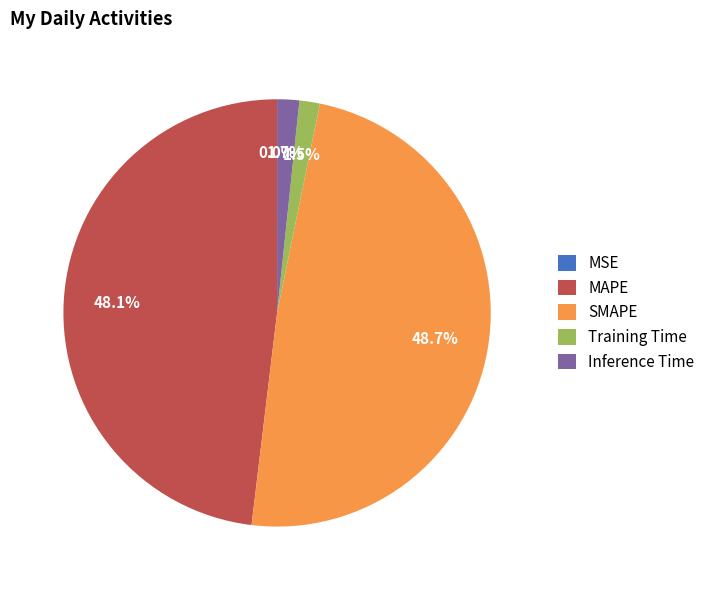

Is there a majority slice in this chart?

No